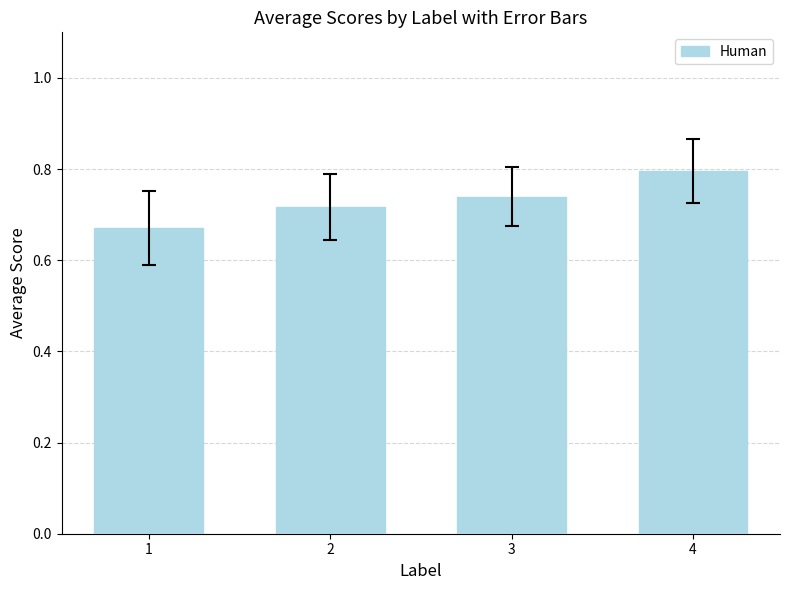

The value at 3 is 1.1. True or false?

False